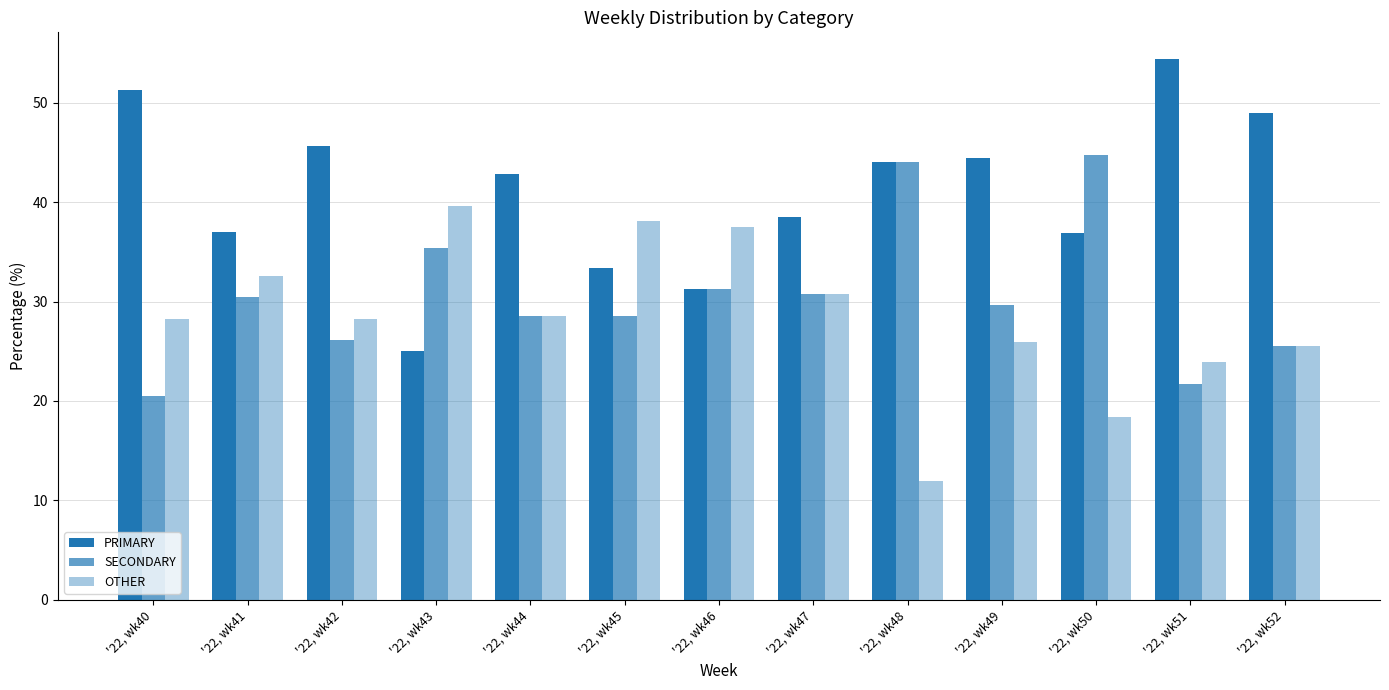

At which category is the sum across all series the highest?

'22, wk41